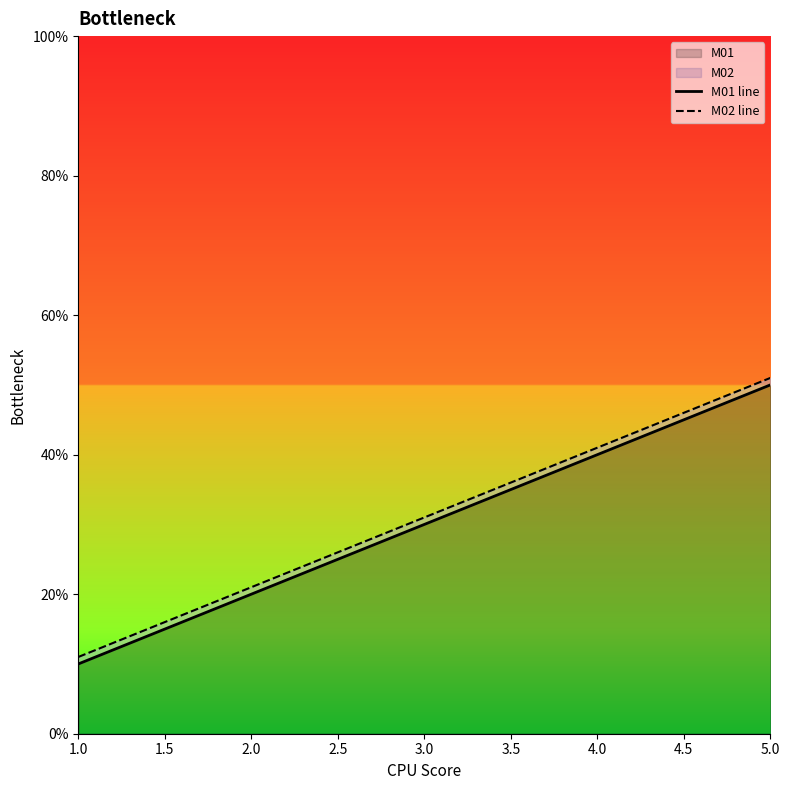

Where is M02 line nearest to the value 0?

1.0